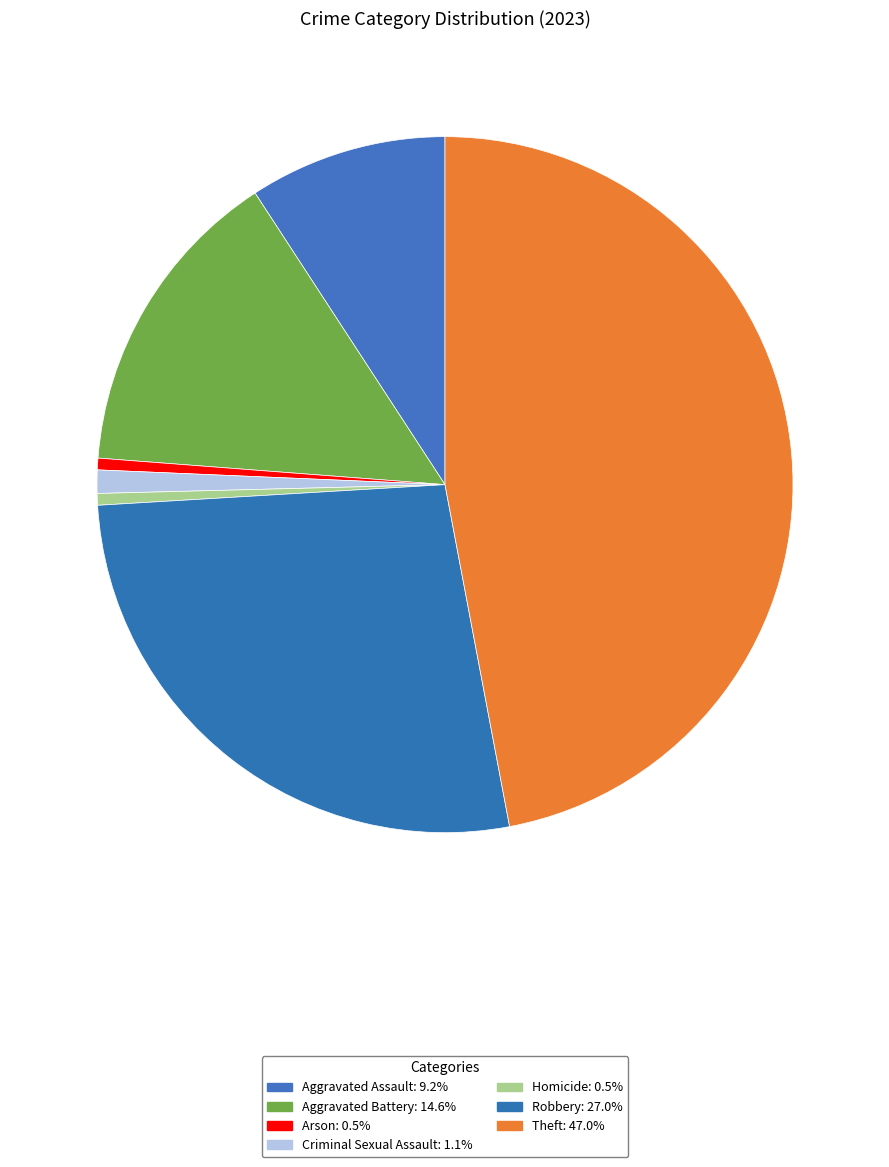

What percentage is the Criminal Sexual Assault slice, to the nearest percent?

1%